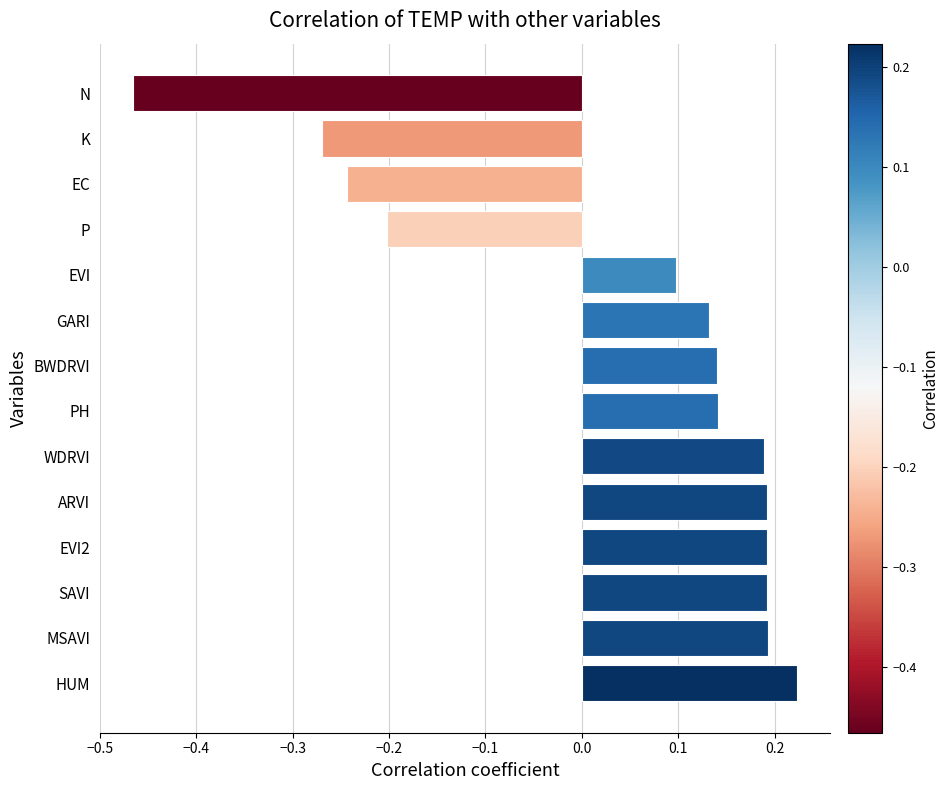

Between ARVI and PH, which is larger?

ARVI